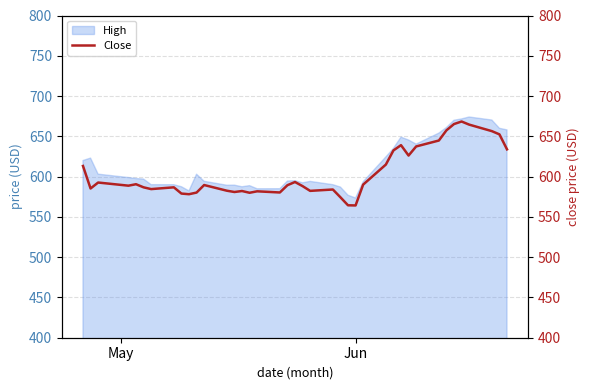

How many lines are shown in the chart?

1